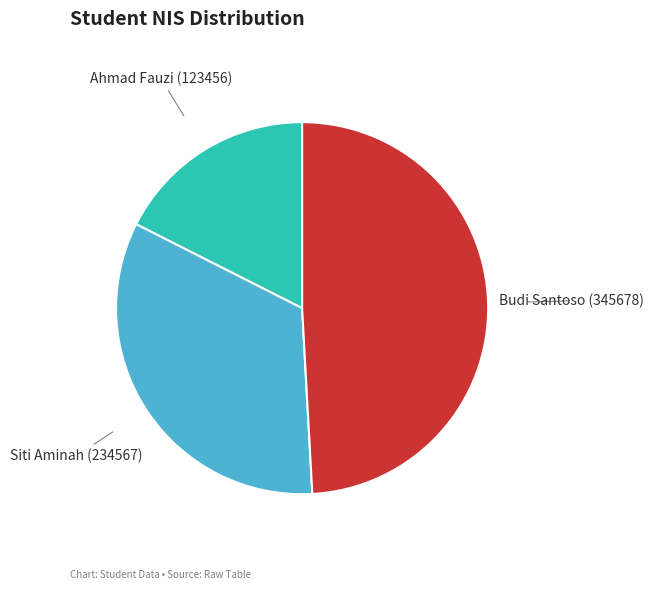

Approximately how many times larger is the value at Ahmad Fauzi compared to Siti Aminah?

0.5